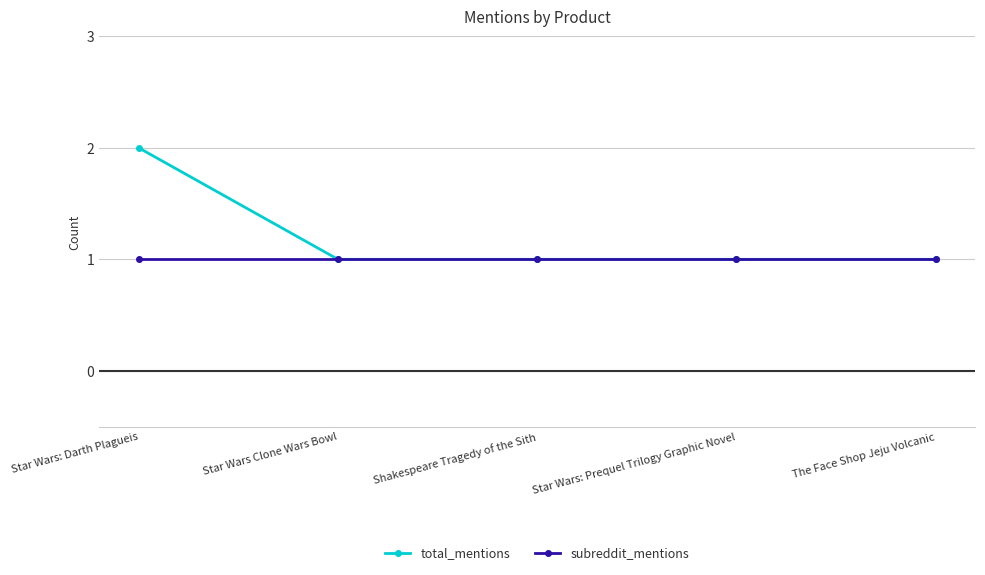

Reading right to left, extract all data points from this chart.

total_mentions: The Face Shop Jeju Volcanic=1	Star Wars: Prequel Trilogy Graphic Novel=1	Shakespeare Tragedy of the Sith=1	Star Wars Clone Wars Bowl=1	Star Wars: Darth Plagueis=2
subreddit_mentions: The Face Shop Jeju Volcanic=1	Star Wars: Prequel Trilogy Graphic Novel=1	Shakespeare Tragedy of the Sith=1	Star Wars Clone Wars Bowl=1	Star Wars: Darth Plagueis=1